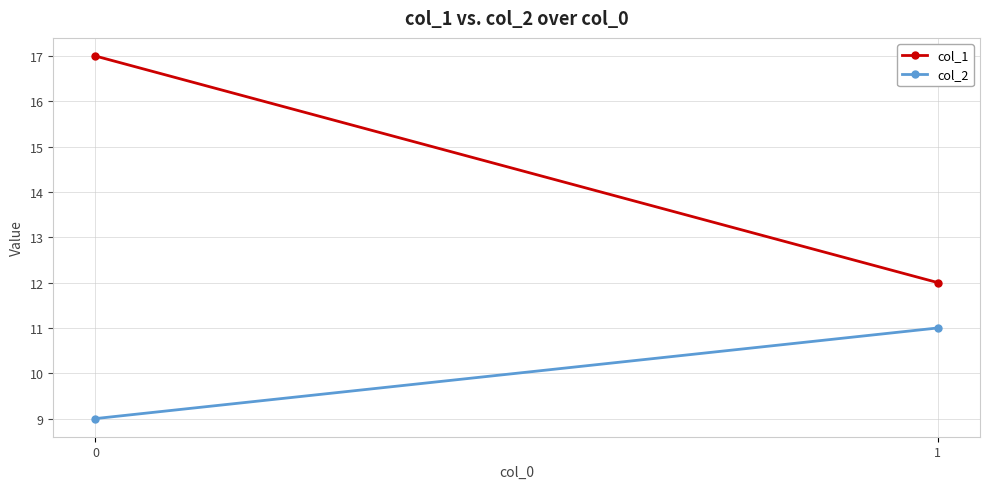

Which series has the largest total across all categories?

col_1